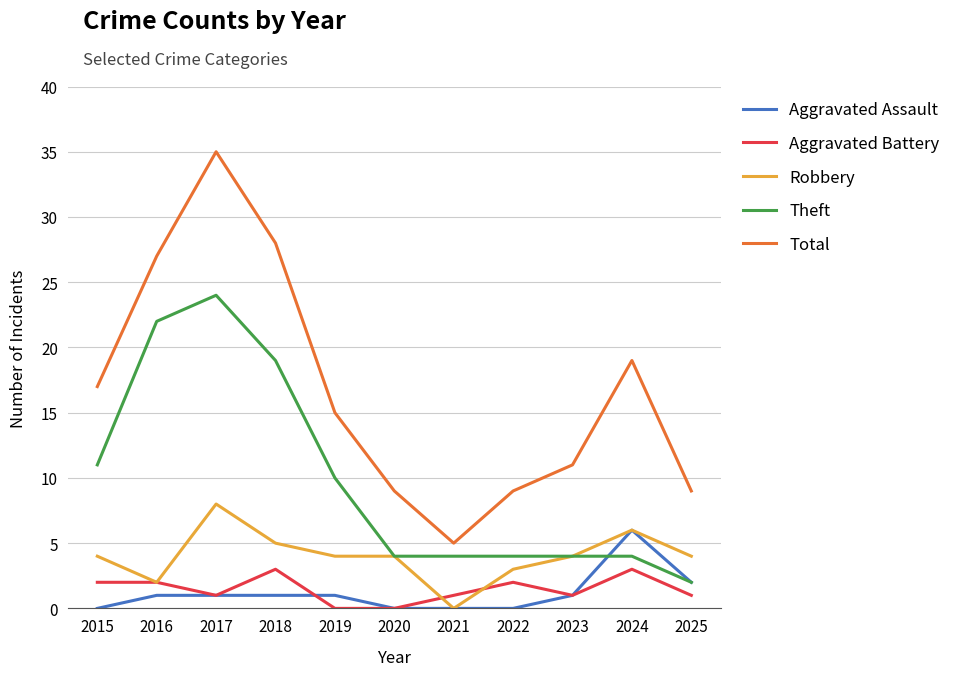

True or false: Theft and Total cross at least once.

False